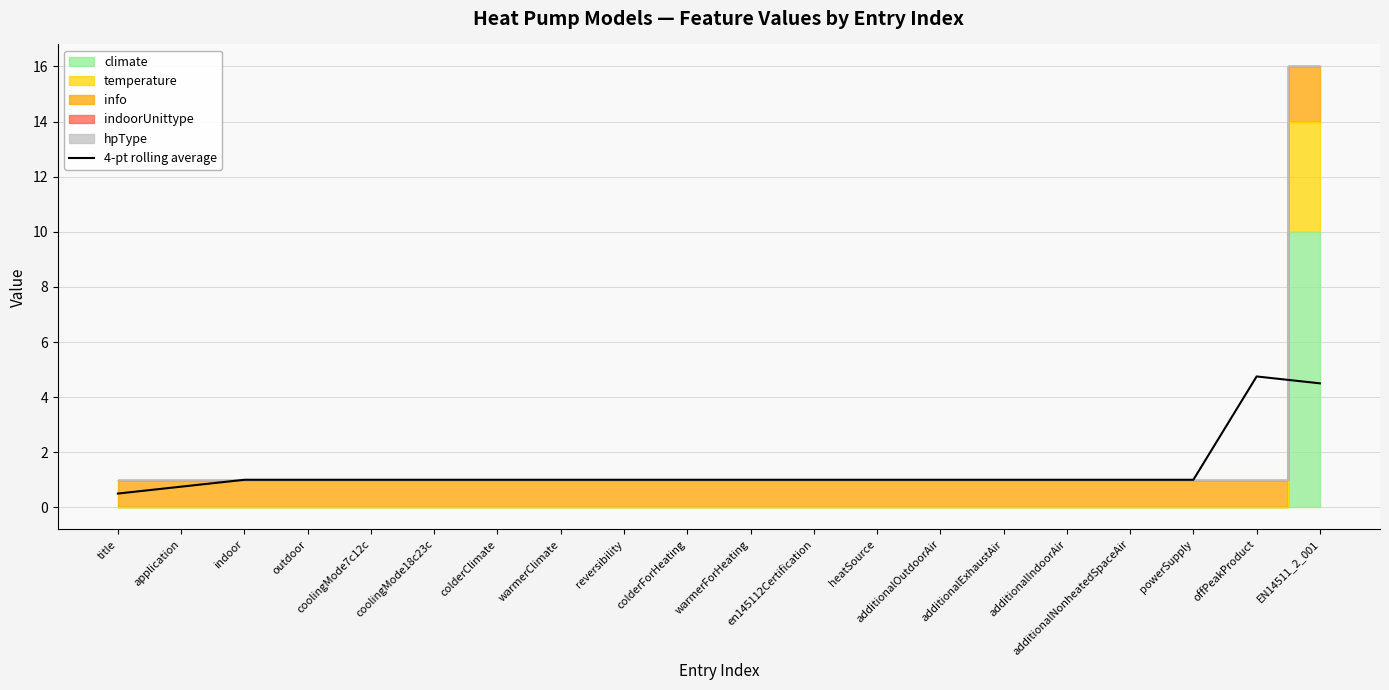

What is the maximum value for 4-pt rolling average?

4.8